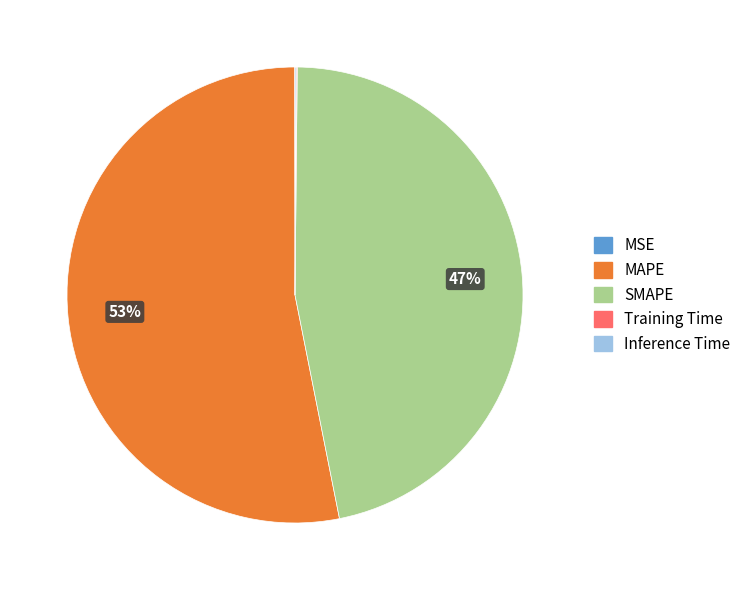

True or false: MAPE accounts for 43% of the total.

False